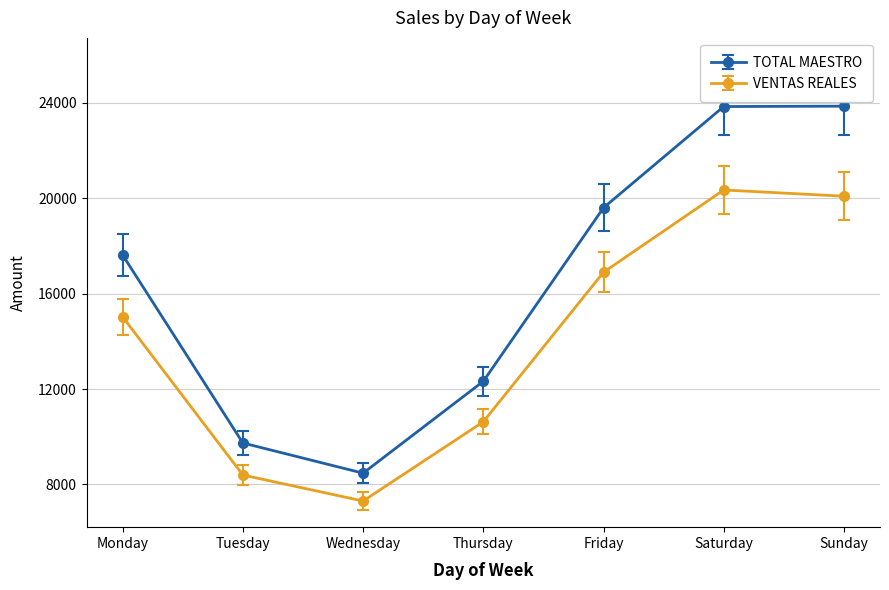

At which category does VENTAS REALES reach its first local peak?

Saturday